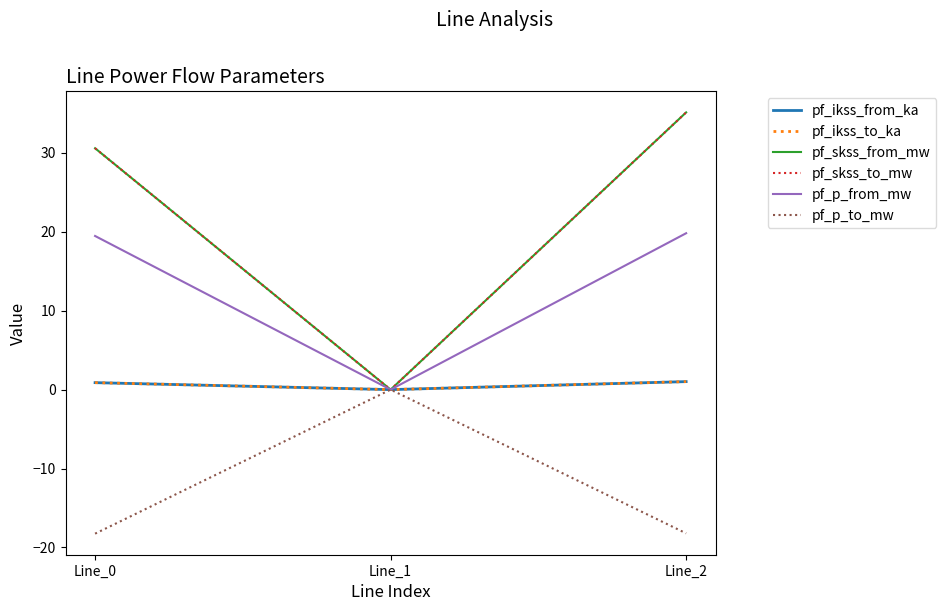

Is this an area chart (filled region under the line)?

No